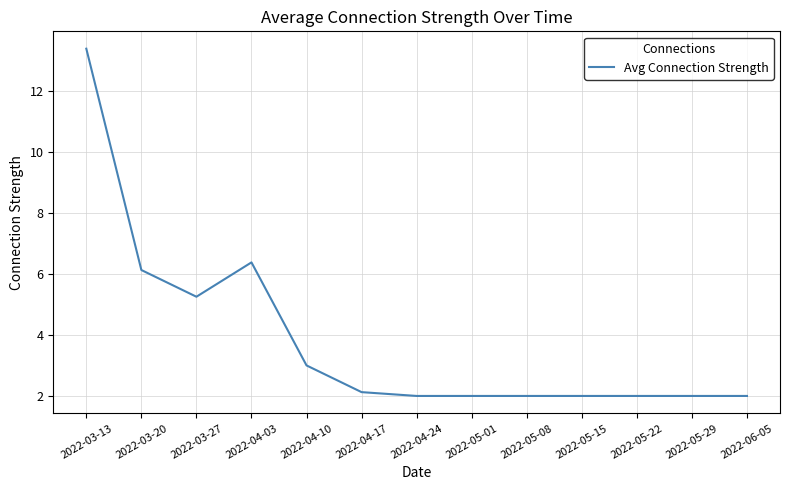

The chart shows a value of 2.0 at 2022-05-01. True or false?

True